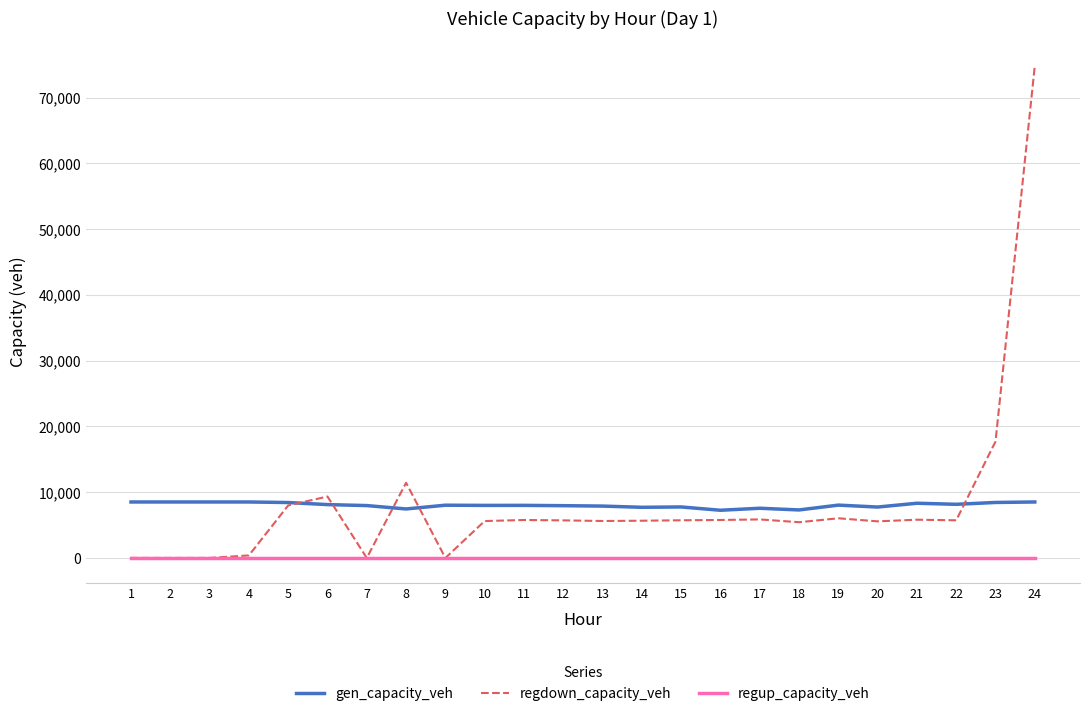

True or false: regup_capacity_veh and gen_capacity_veh cross at least once.

False